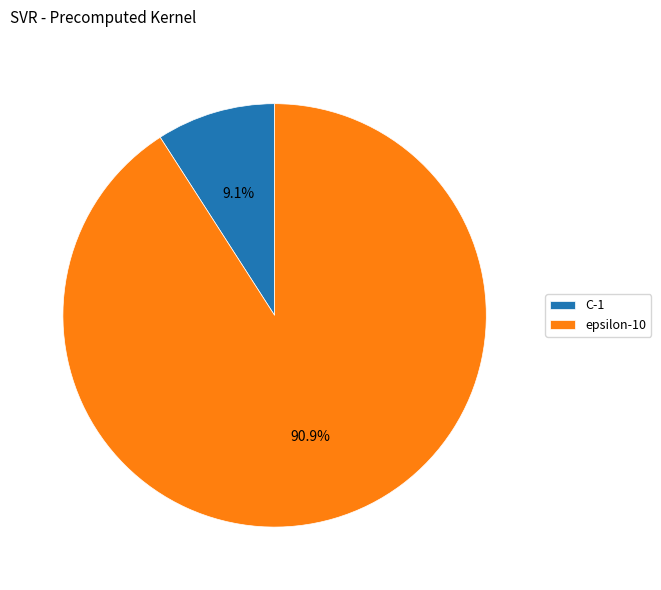

Do C and epsilon together represent more than half of the pie?

Yes